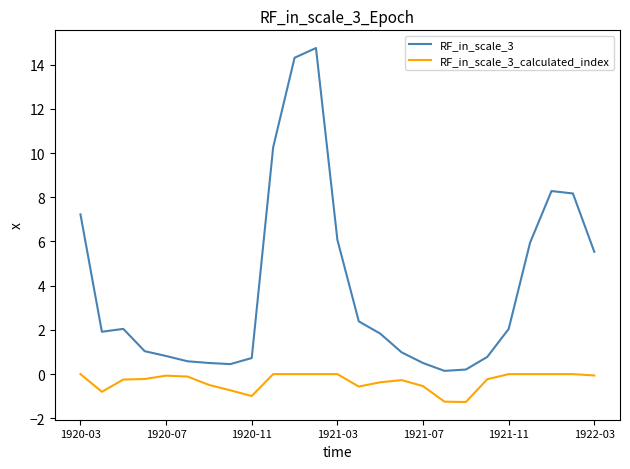

True or false: RF_in_scale_3 and RF_in_scale_3_calculated_index intersect in this chart.

False